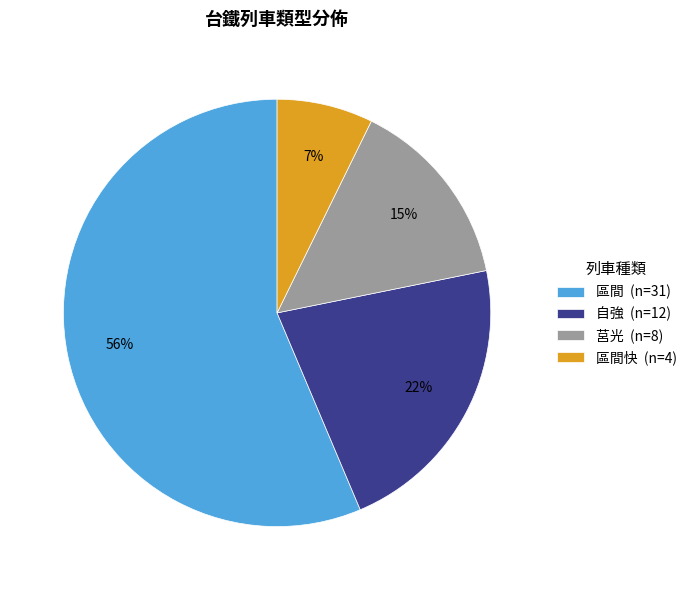

What percentage is the 莒光 (n=8) slice, to the nearest percent?

15%